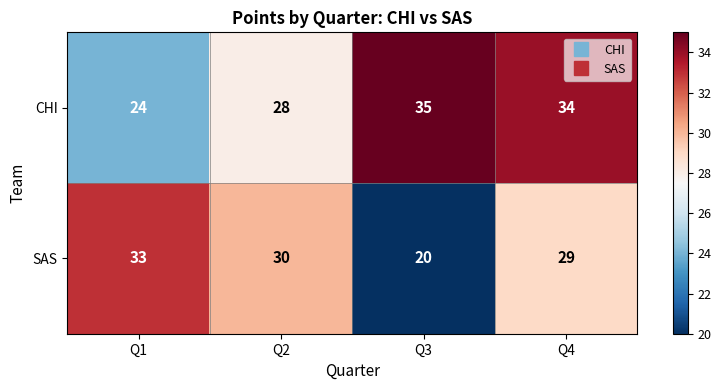

Which series has the widest spread of values?

SAS